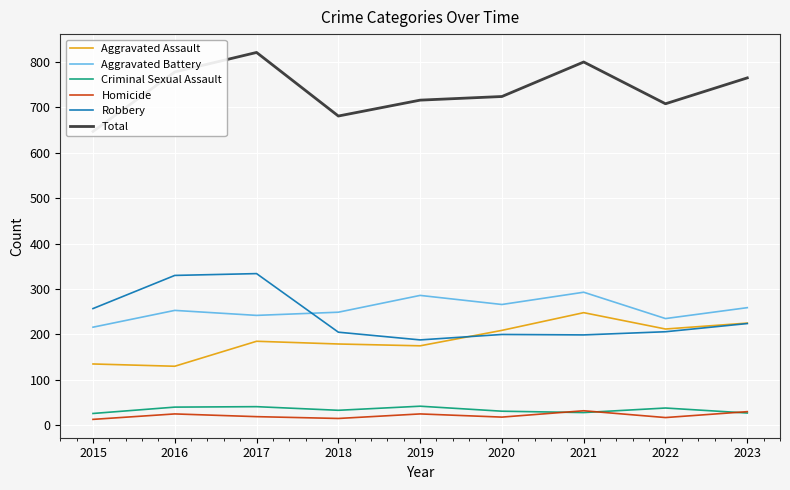

What are all the series names shown in the legend?

Aggravated Assault, Aggravated Battery, Criminal Sexual Assault, Homicide, Robbery, Total